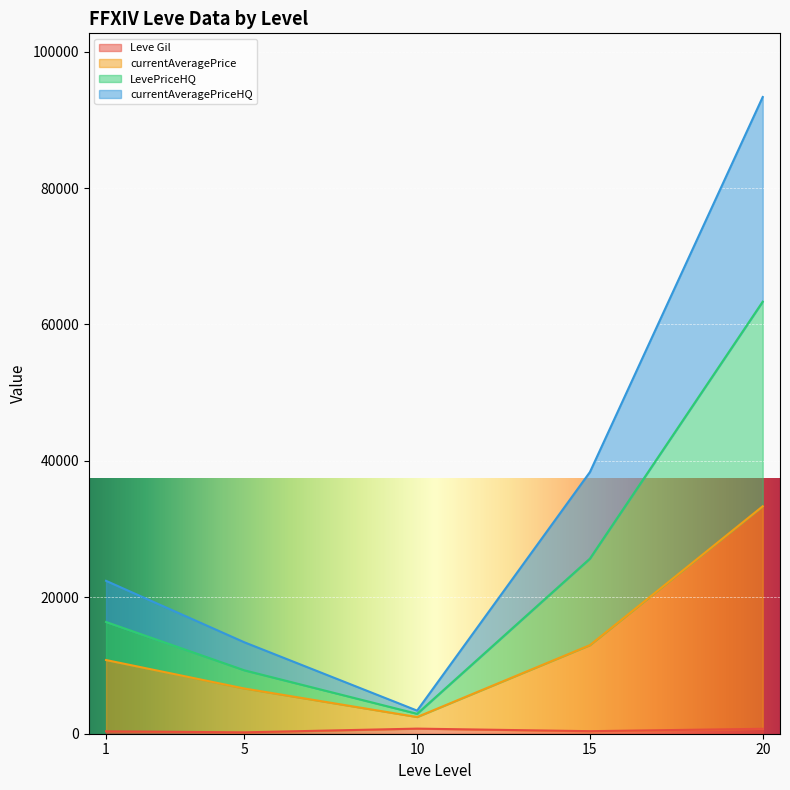

At which category is the sum across all series the highest?

20